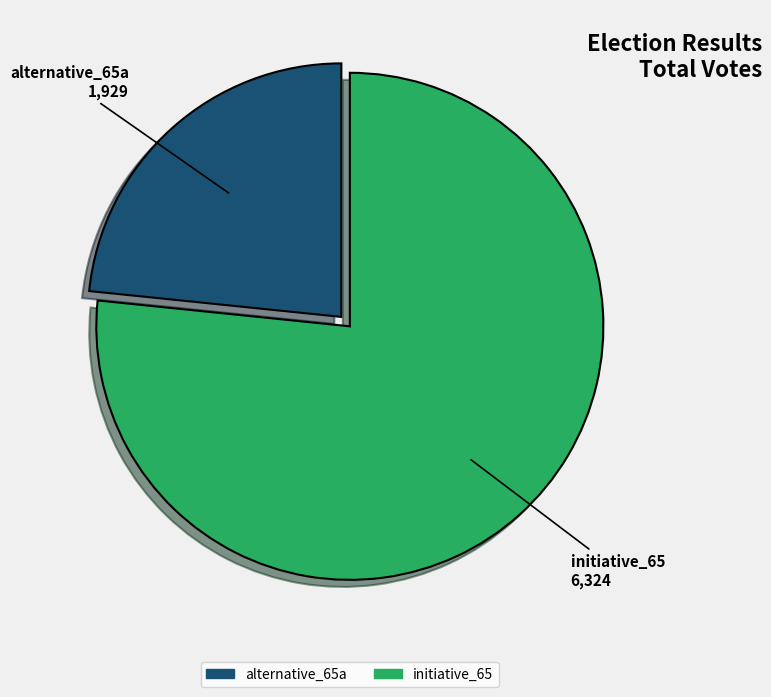

Rank the categories by value from highest to lowest.

initiative_65, alternative_65a